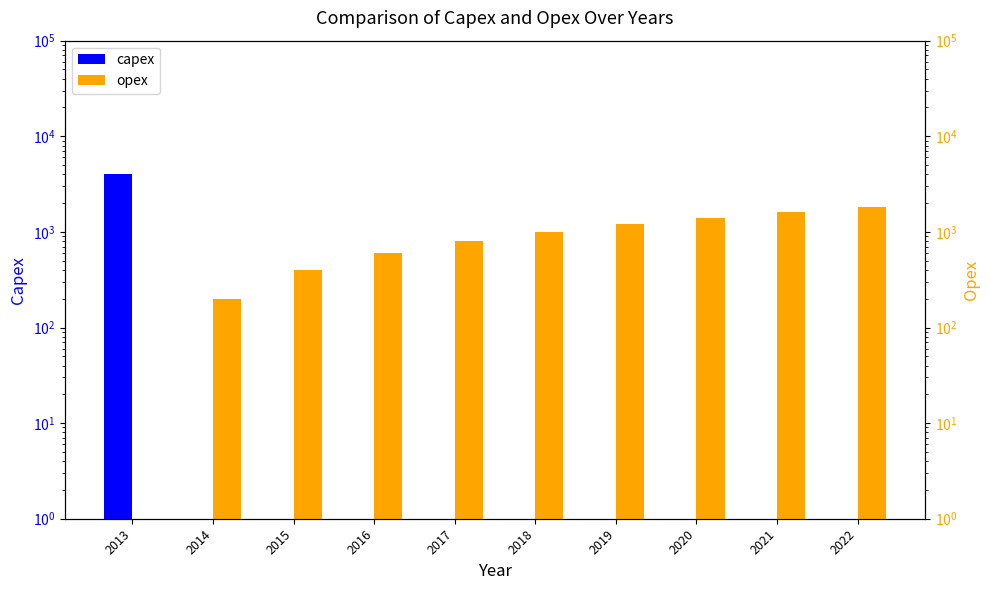

At how many categories does at least one series exceed 3739?

1